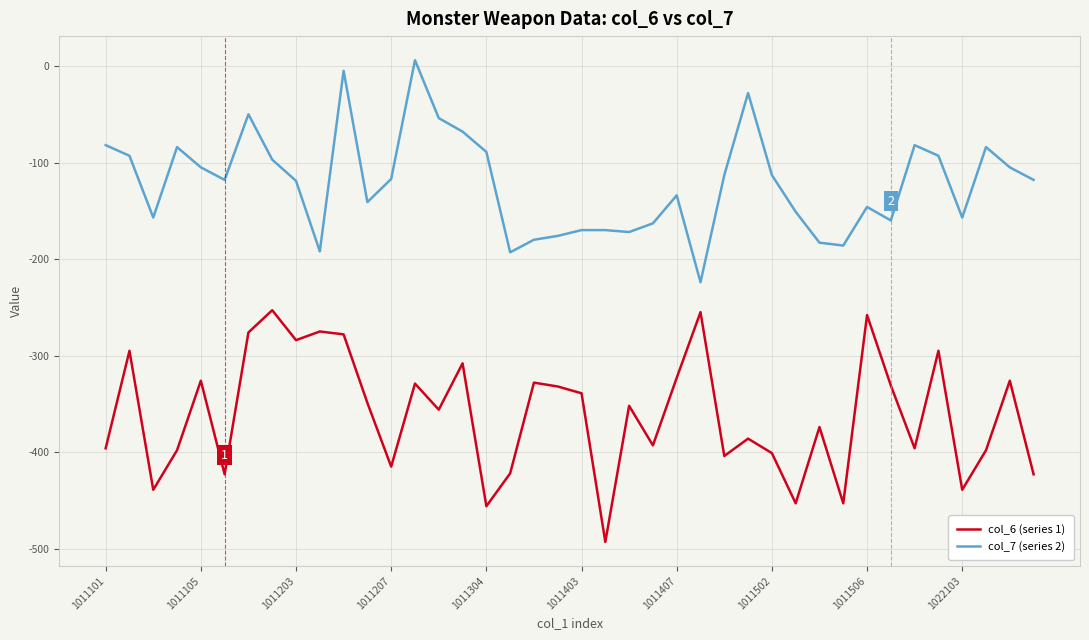

Which series has the largest total across all categories?

col_7 (series 2)